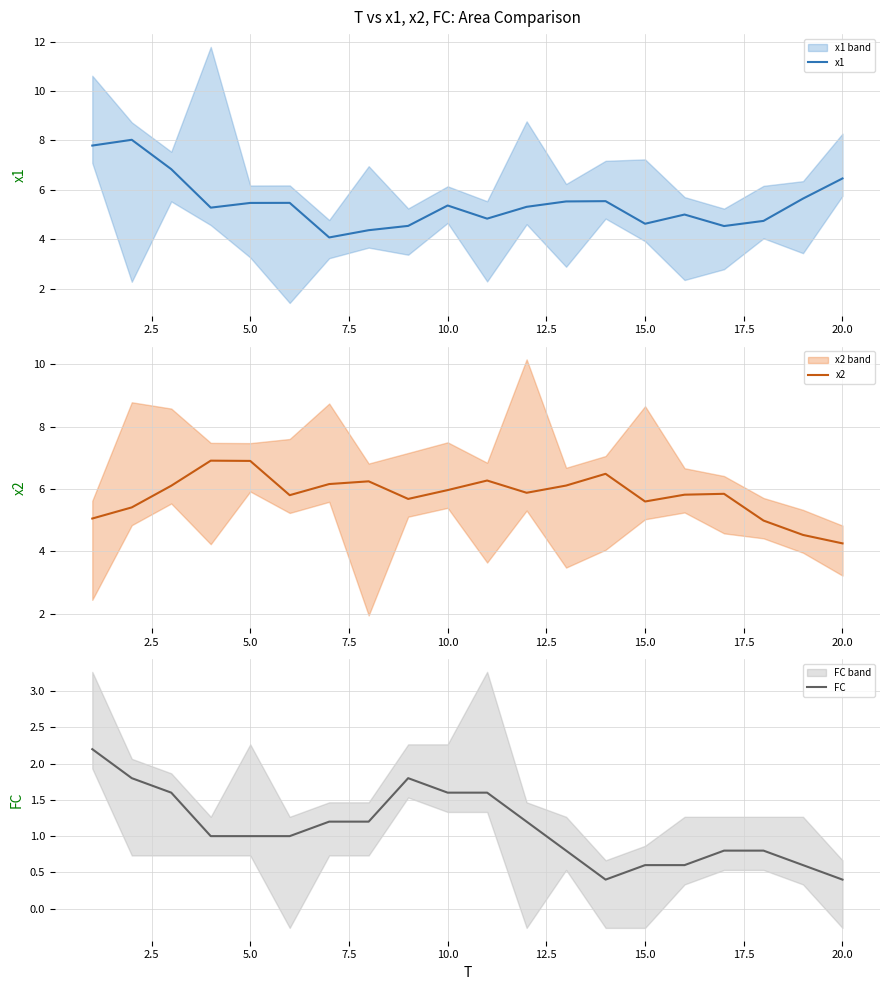

What is the maximum value for x1?

8.0